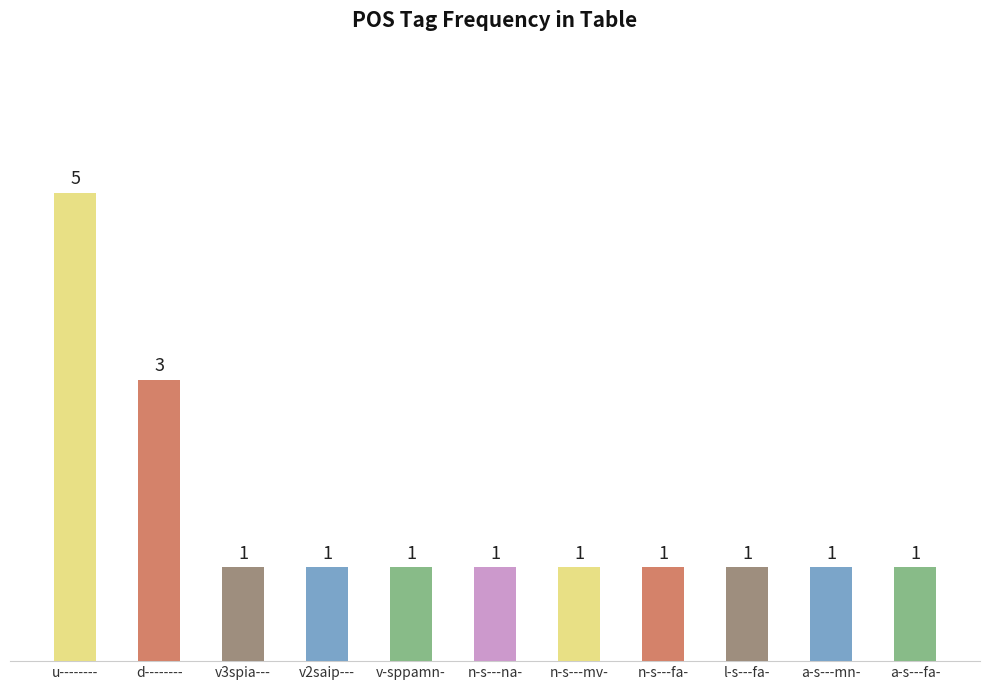

Where is the data nearest to the value 3?

d--------